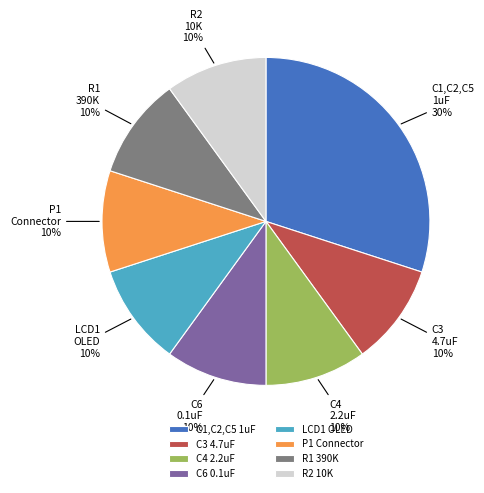

Do LCD1 OLED and P1 Connector together represent more than half of the pie?

No